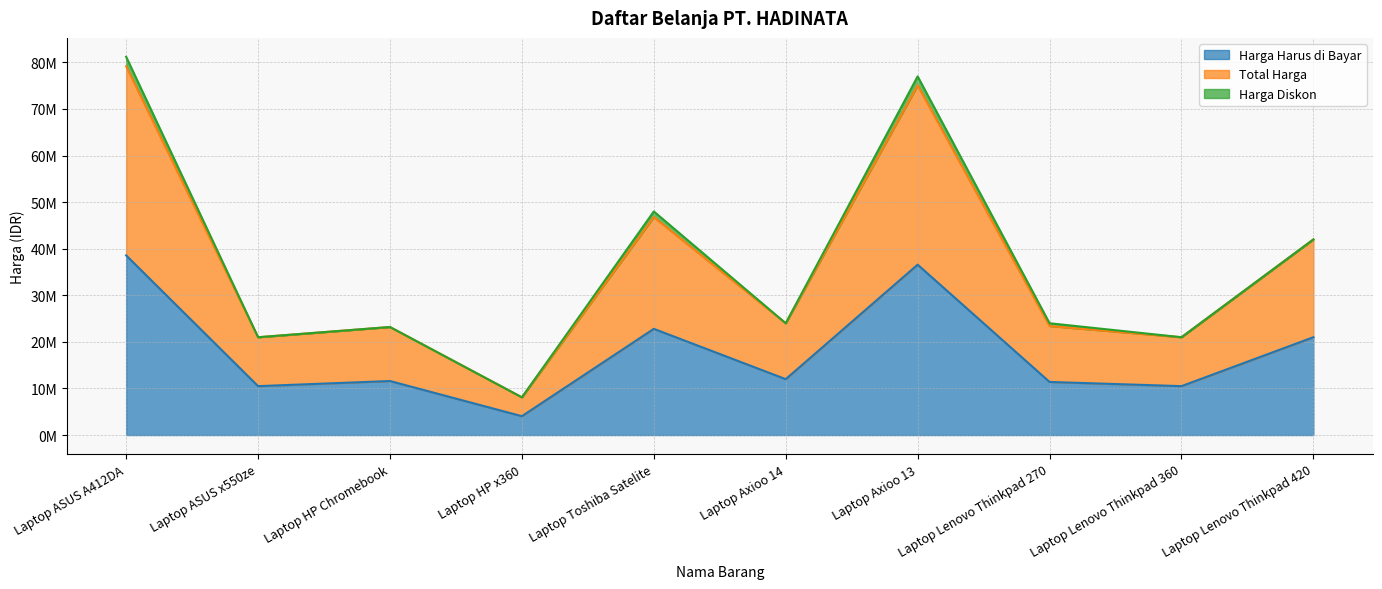

How many interior local peaks does the Harga Harus di Bayar series have?

3